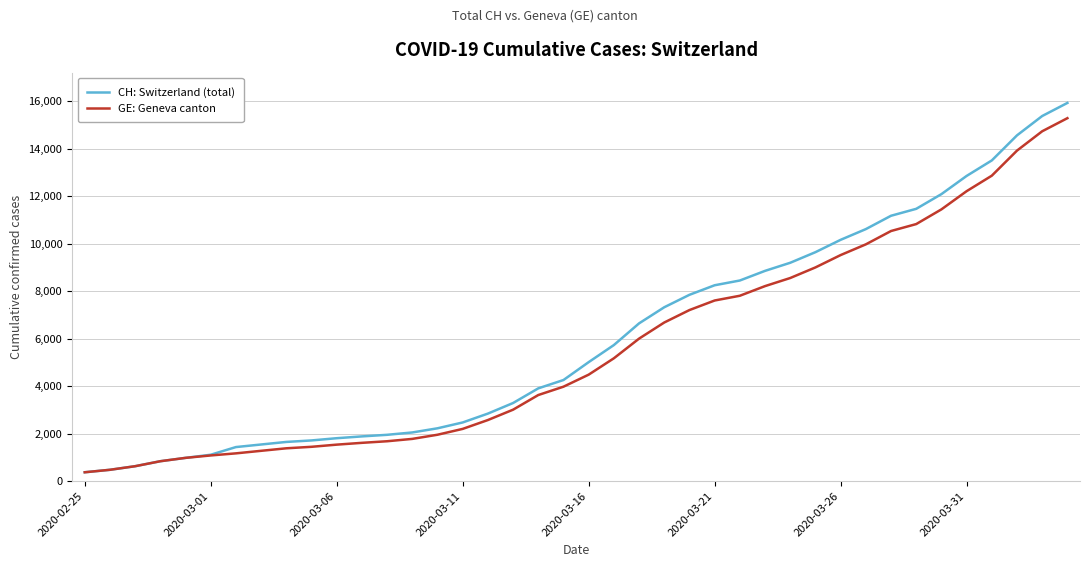

What is the greatest value displayed?

15926